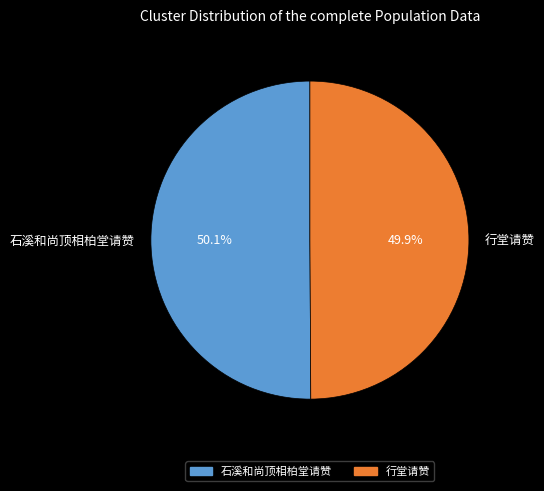

Count the number of slices in the pie.

2